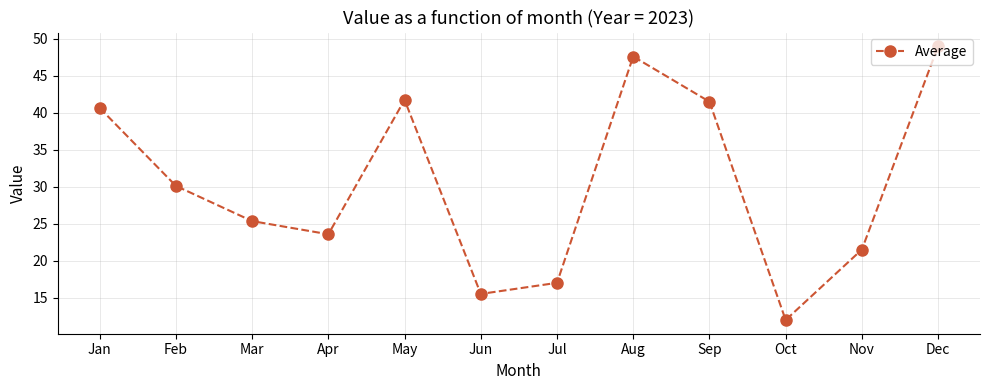

What is the change in value from Jan to Mar?

-15.3